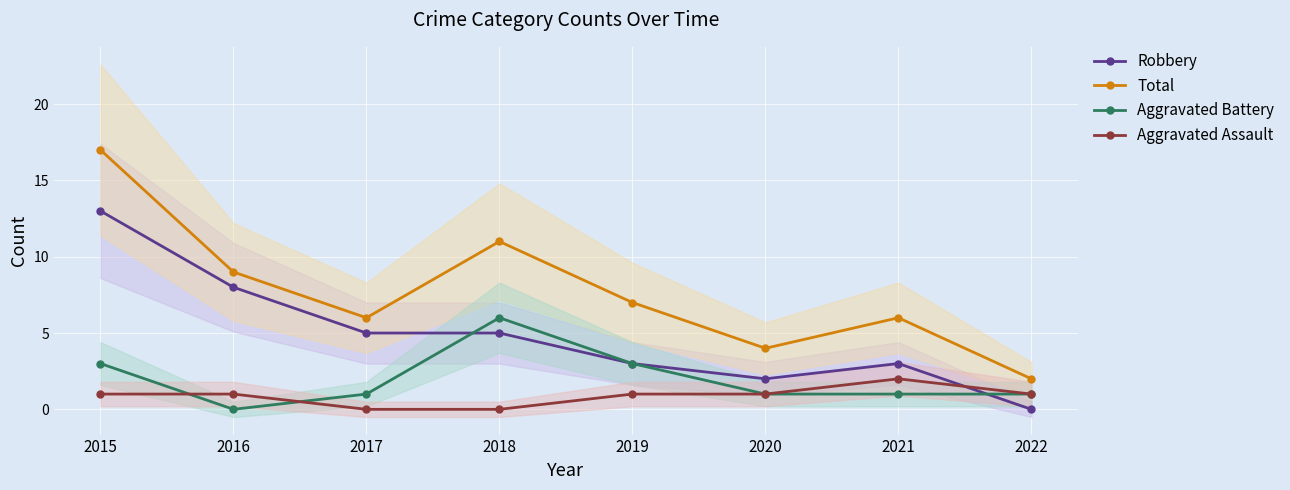

List the labels in order of Aggravated Battery value, smallest first.

2016, 2017, 2020, 2021, 2022, 2015, 2019, 2018